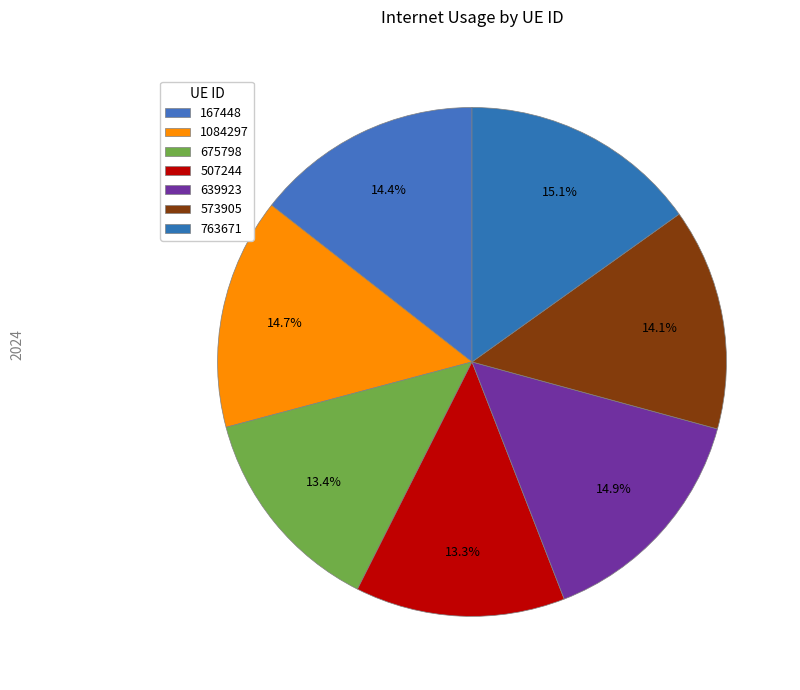

What is the largest slice in the pie chart?

763671